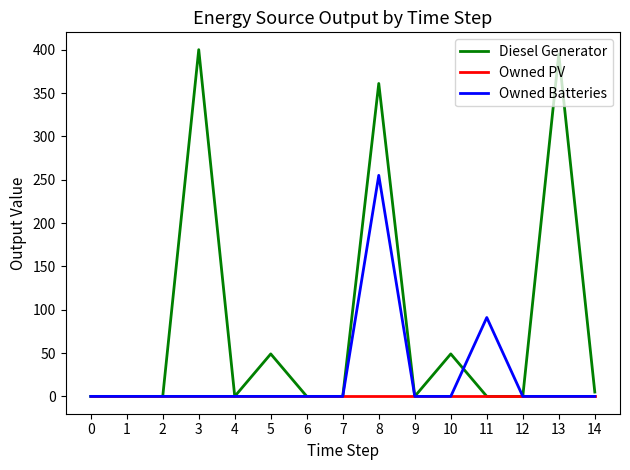

Reading left to right, extract all data points from this chart.

Diesel Generator: 0	0	0	400	0	49	0	0	361	0	49	0	0	395	5
Owned PV: 0	0	0	0	0	0	0	0	0	0	0	0	0	0	0
Owned Batteries: 0	0	0	0	0	0	0	0	255	0	0	91	0	0	0